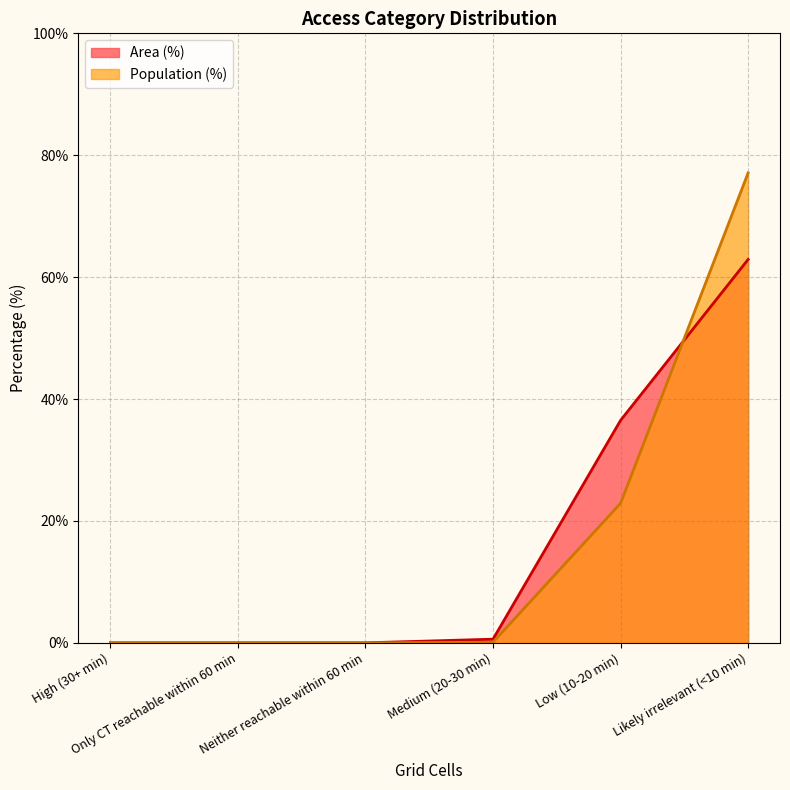

At how many categories does at least one series exceed 35?

2